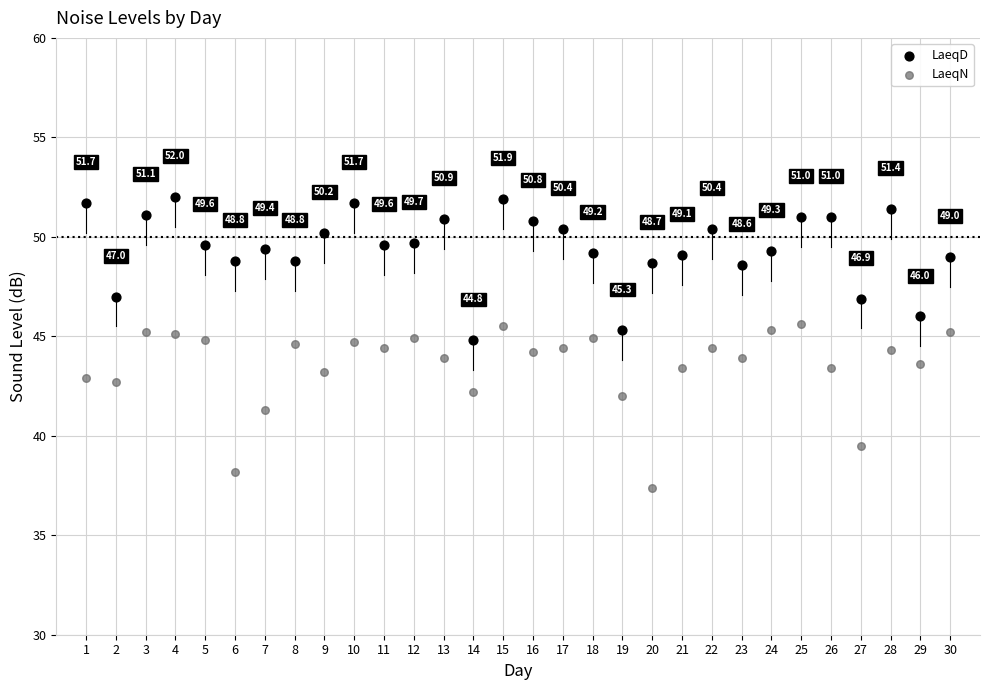

What are all the series names shown in the legend?

LaeqD, LaeqN